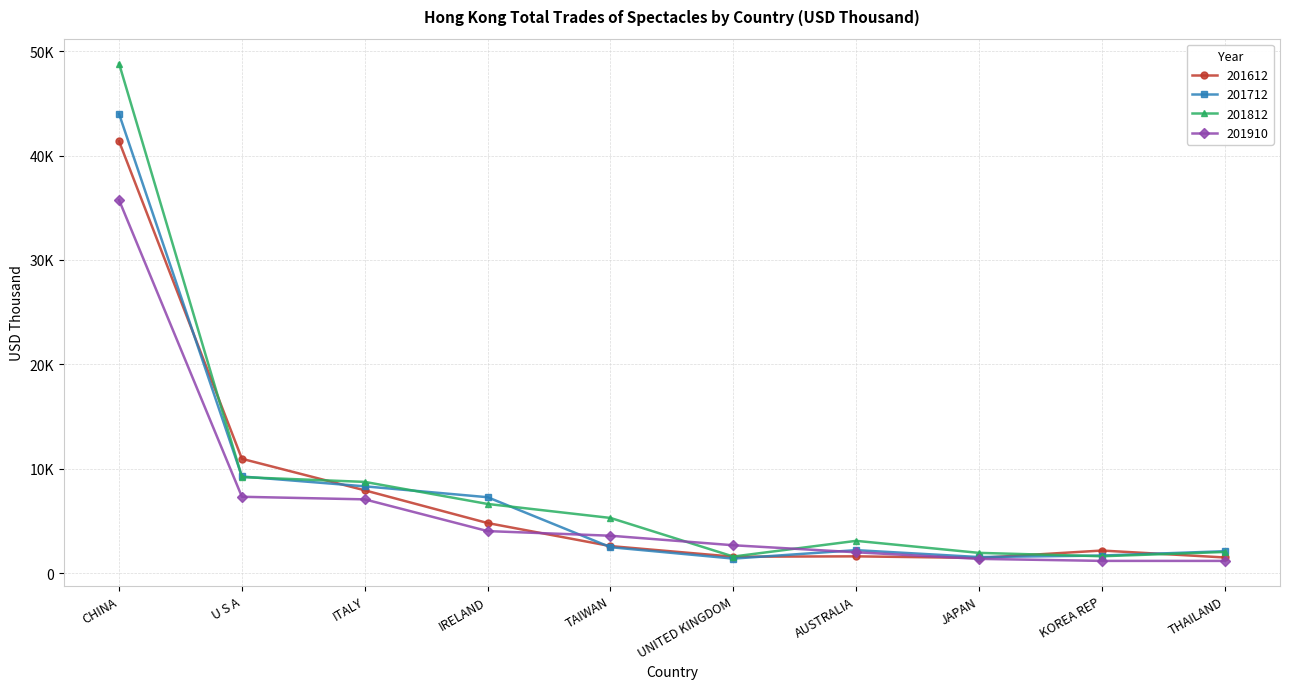

Which series has the widest spread of values?

201812